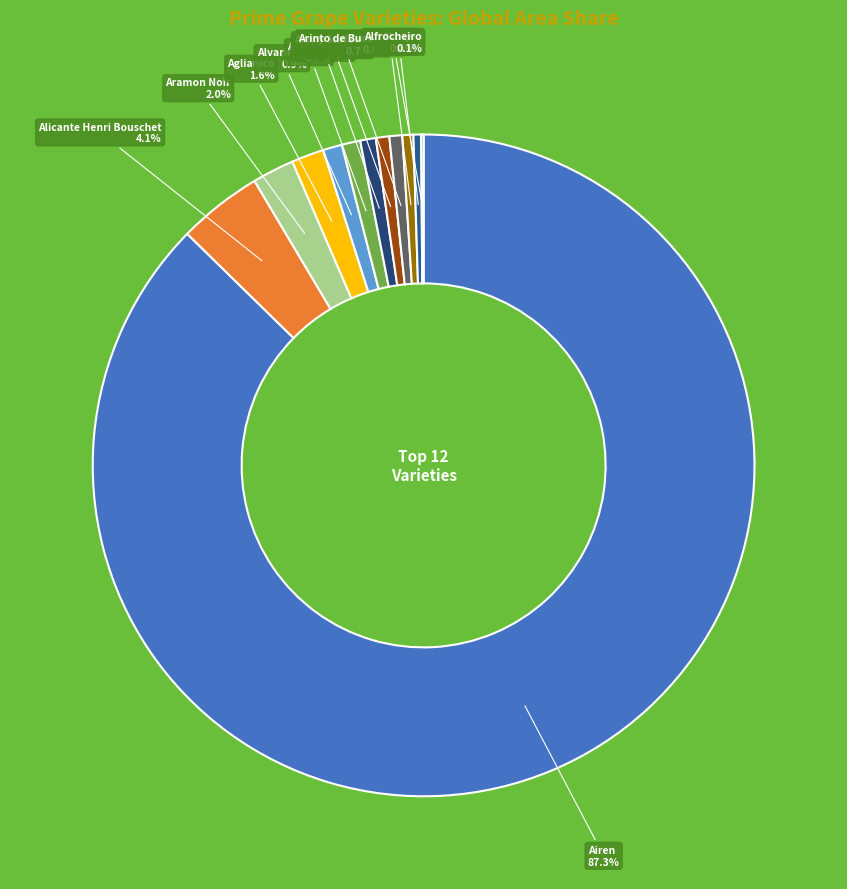

How many segments does this pie chart have?

12